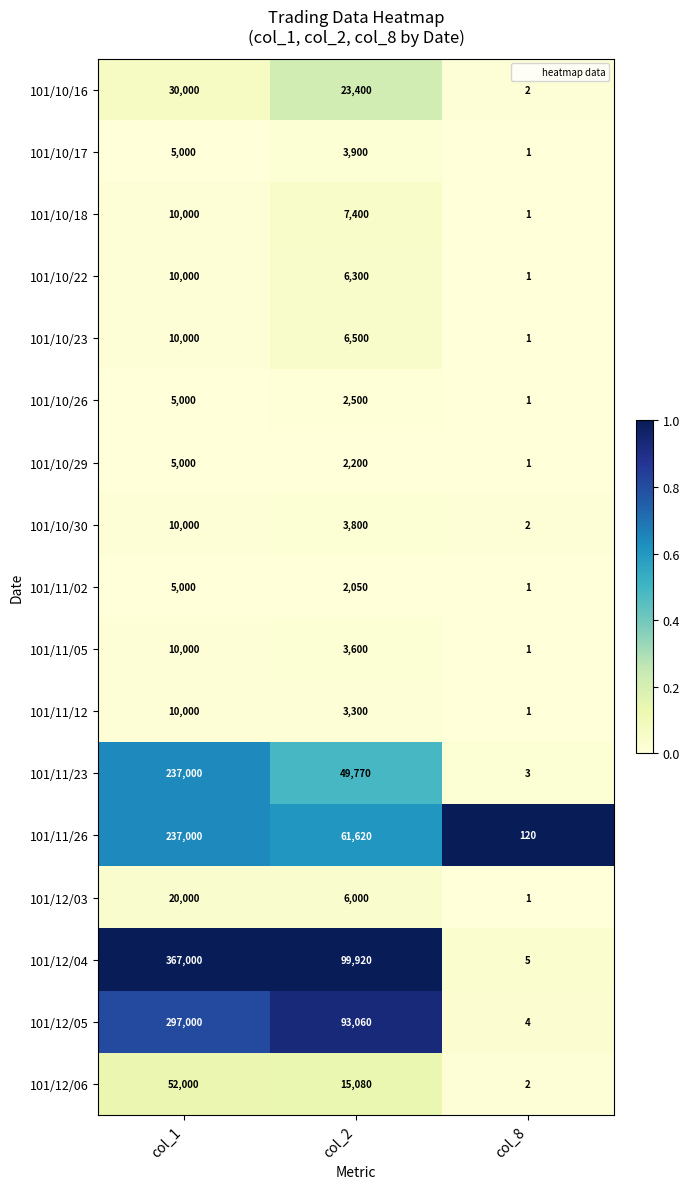

Rank the categories by 101/10/23 value from highest to lowest.

col_1, col_2, col_8